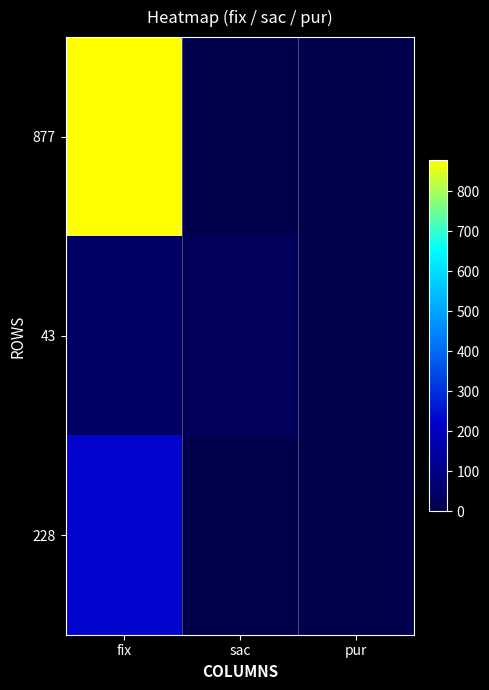

The value of 877 at sac is -495. True or false?

False